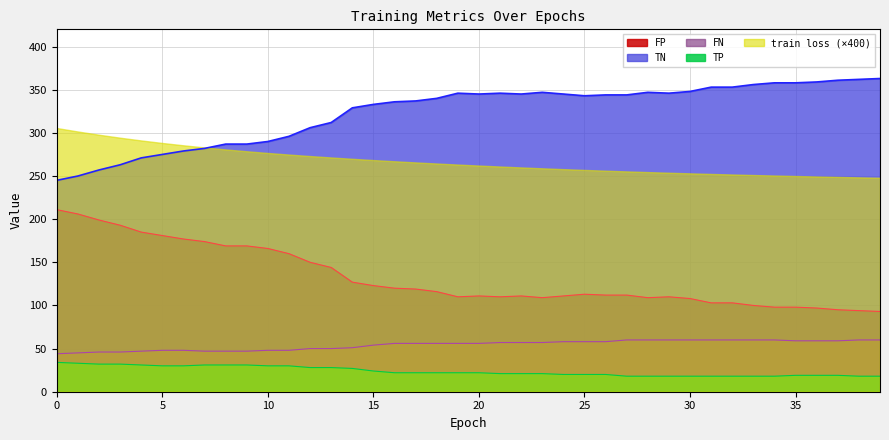

The value of TN at 14 is 329. True or false?

True